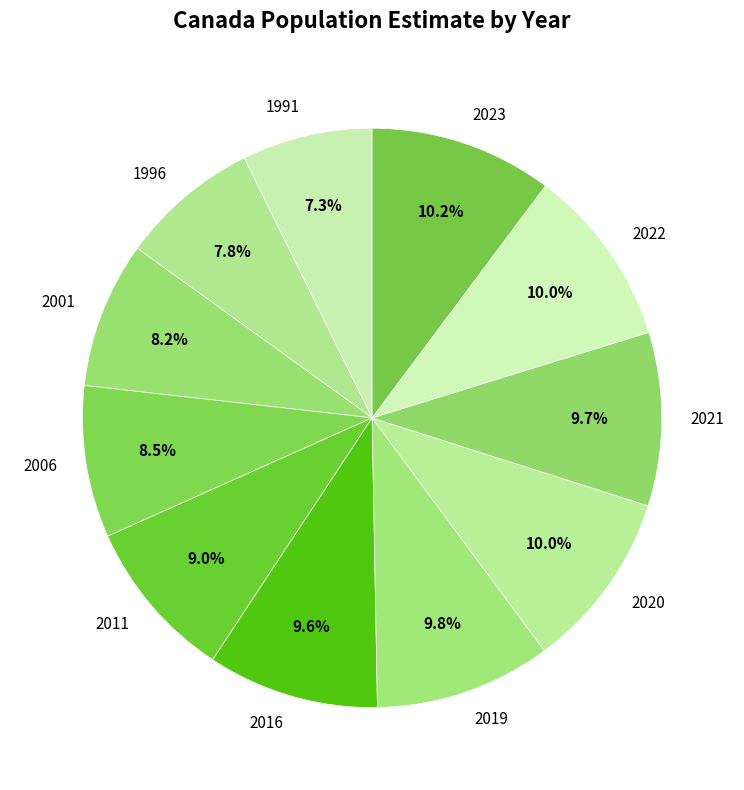

To the nearest percent, what percentage of the pie is 2023?

10%